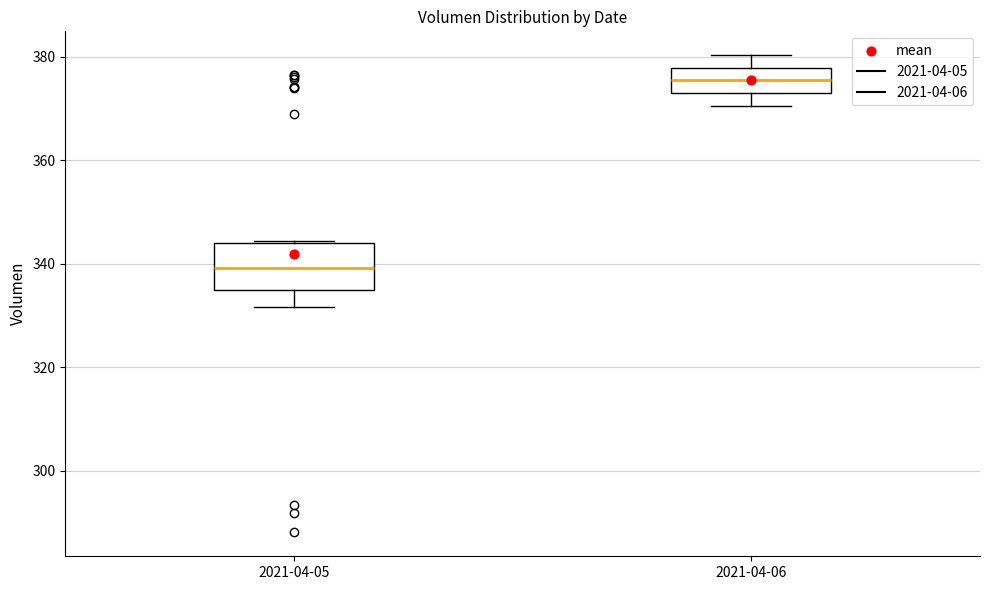

Which box is the tallest, from its lower edge to its upper edge?

2021-04-05